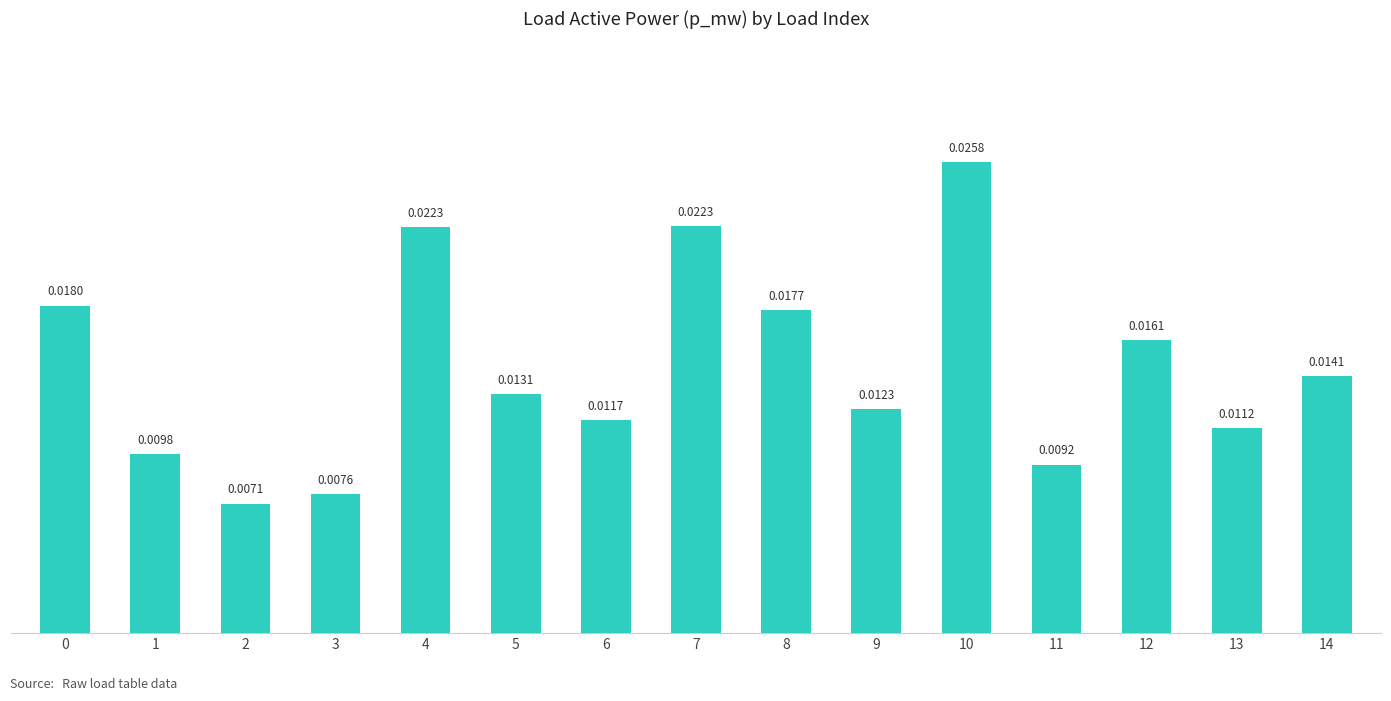

Between 14 and 1, which is larger?

14